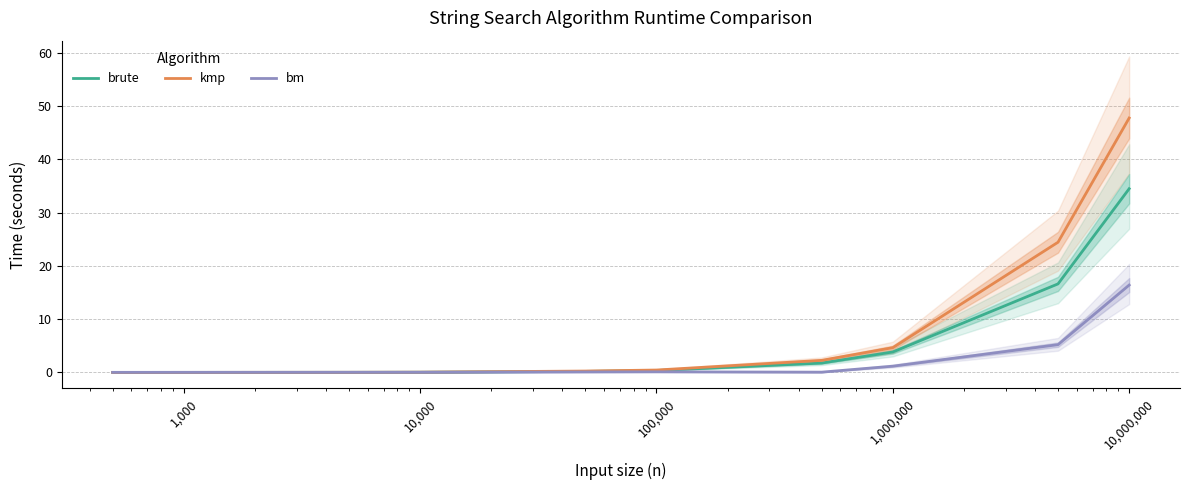

What is the maximum value for bm?

16.4